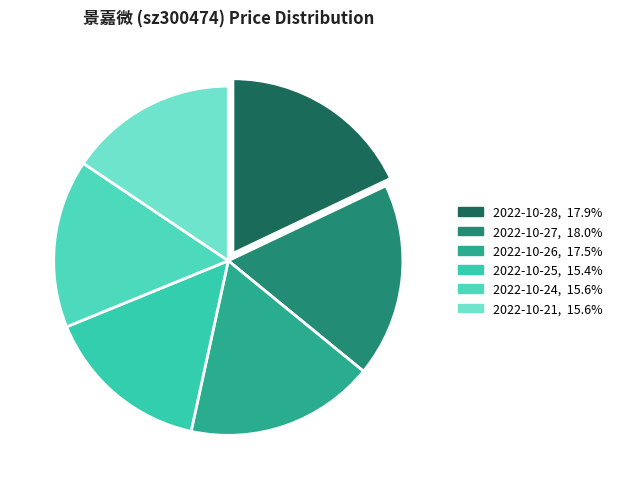

True or false: 2022-10-21 accounts for 6% of the total.

False